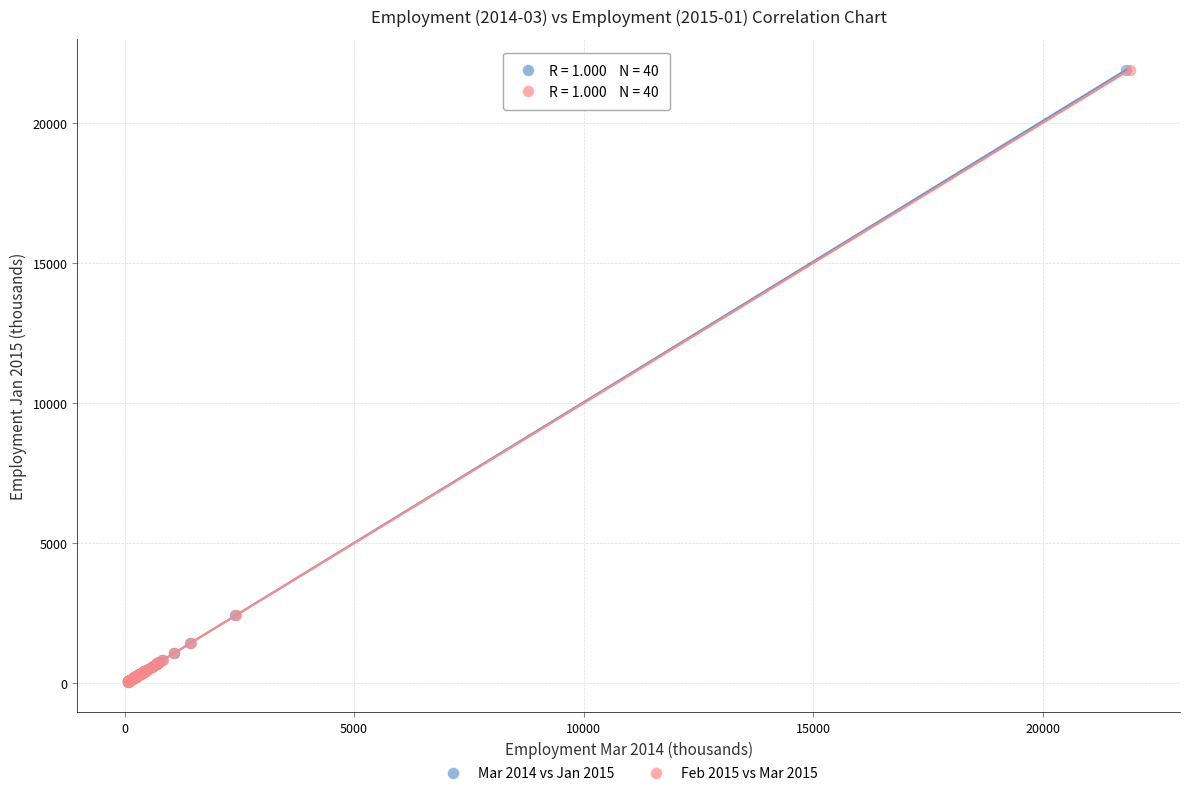

Which series has the largest Y range (max minus min)?

Mar 2014 vs Jan 2015